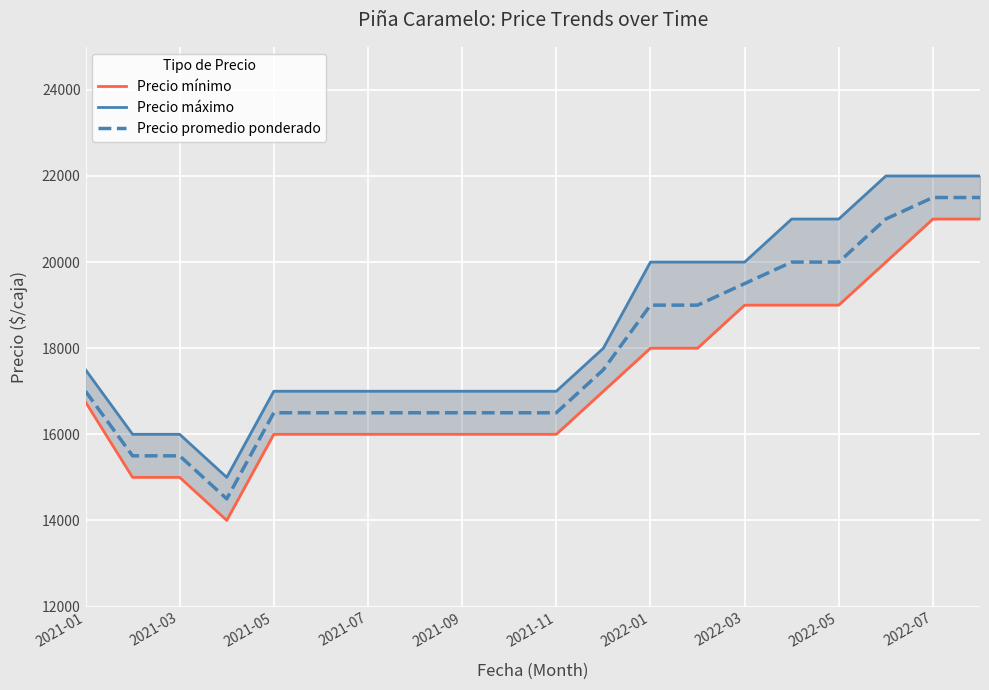

How many lines are shown in the chart?

3